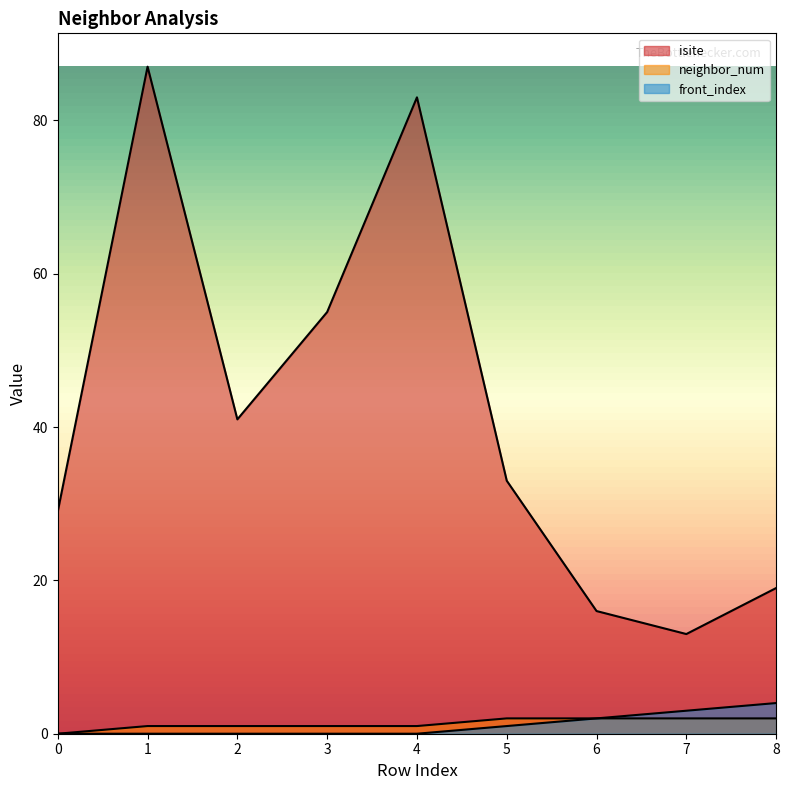

The value of front_index at 3 is 0. True or false?

True